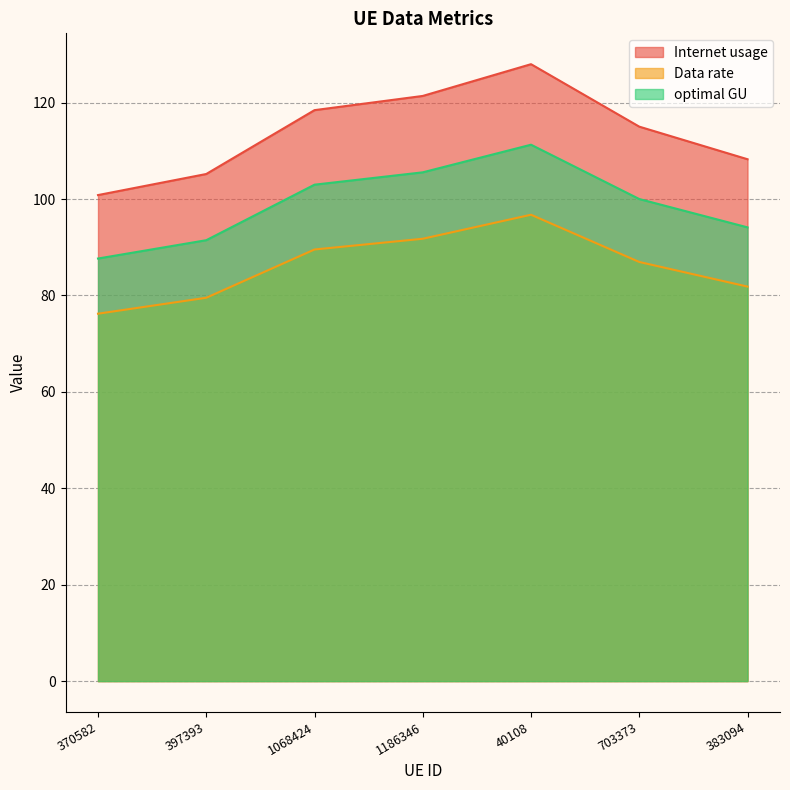

Is the value of Internet usage at 1068424 greater than the value of Data rate at 40108?

Yes